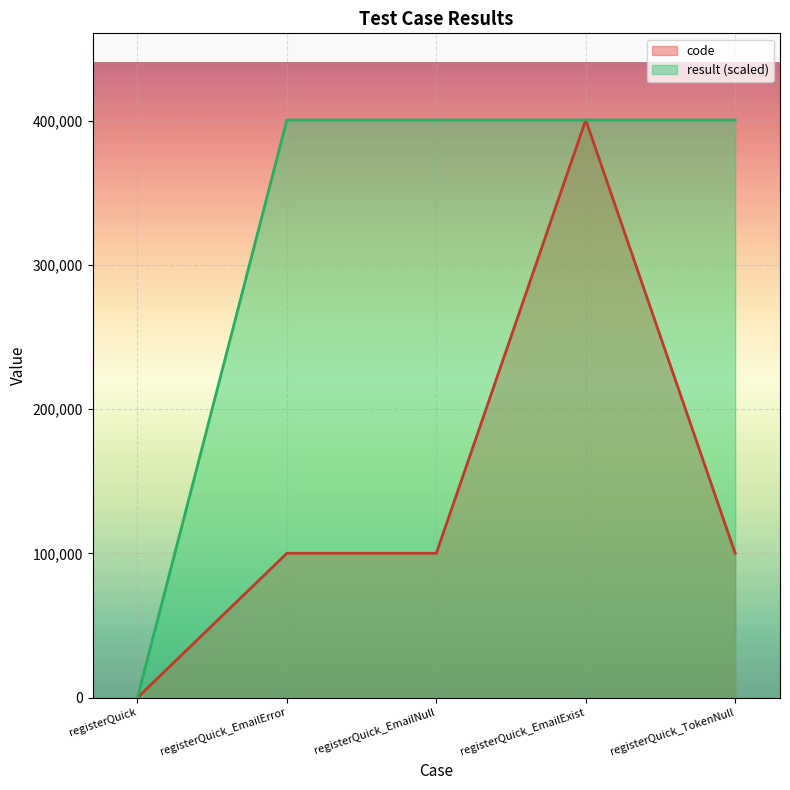

Which series has the largest range (max minus min)?

code